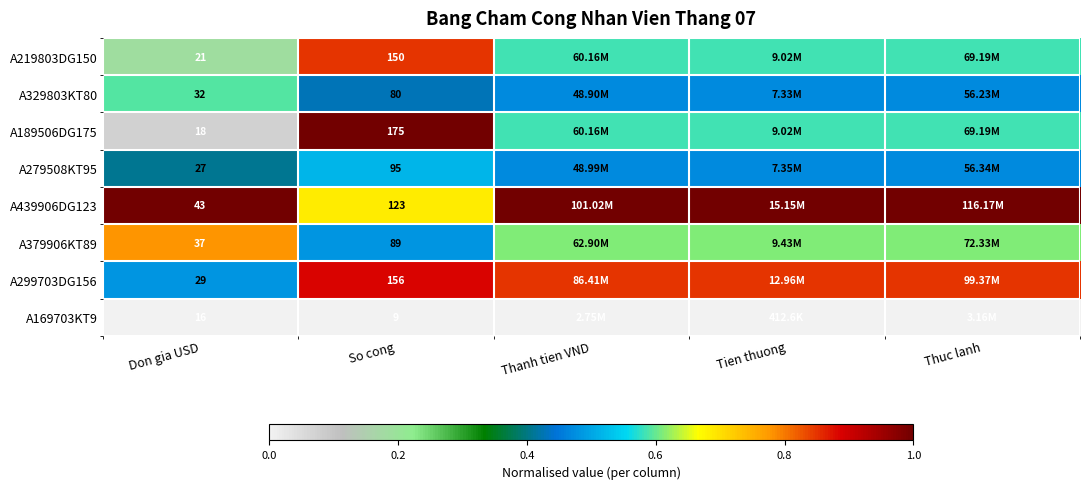

Read the A299703DG156 value at Tien thuong.

0.9